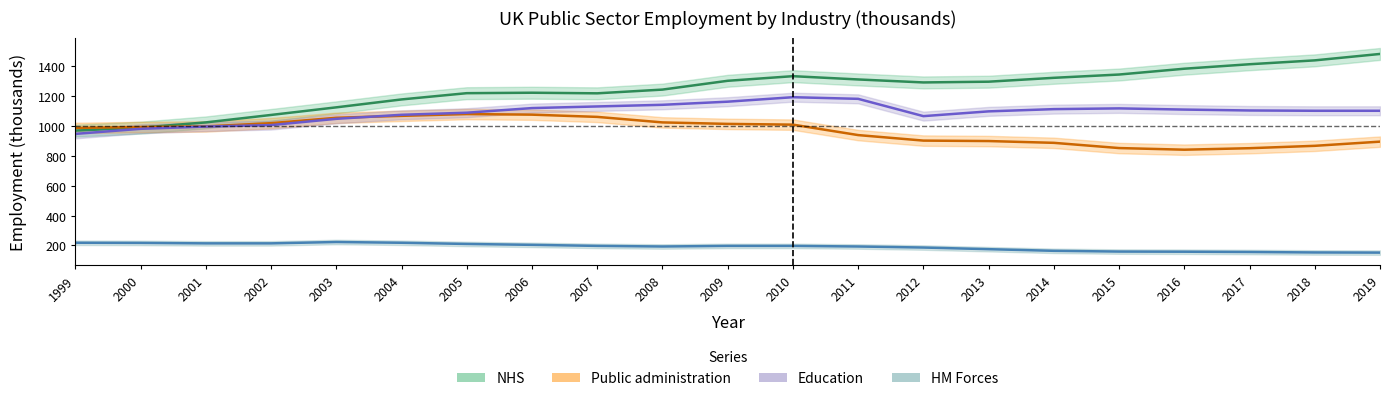

Reading left to right, transcribe all the data shown in this chart.

NHS: 970	990	1025	1075	1126	1179	1221	1224	1220	1245	1304	1335	1313	1293	1298	1324	1346	1385	1415	1441	1484
Public administration: 988	994	998	1020	1056	1069	1081	1077	1062	1025	1015	1010	940	903	900	888	853	842	852	868	896
Education: 948	982	997	1007	1049	1076	1090	1121	1132	1143	1164	1194	1183	1067	1099	1114	1119	1111	1105	1103	1103
HM Forces: 218	217	214	214	223	218	210	204	197	193	197	197	193	186	175	164	159	158	156	153	152